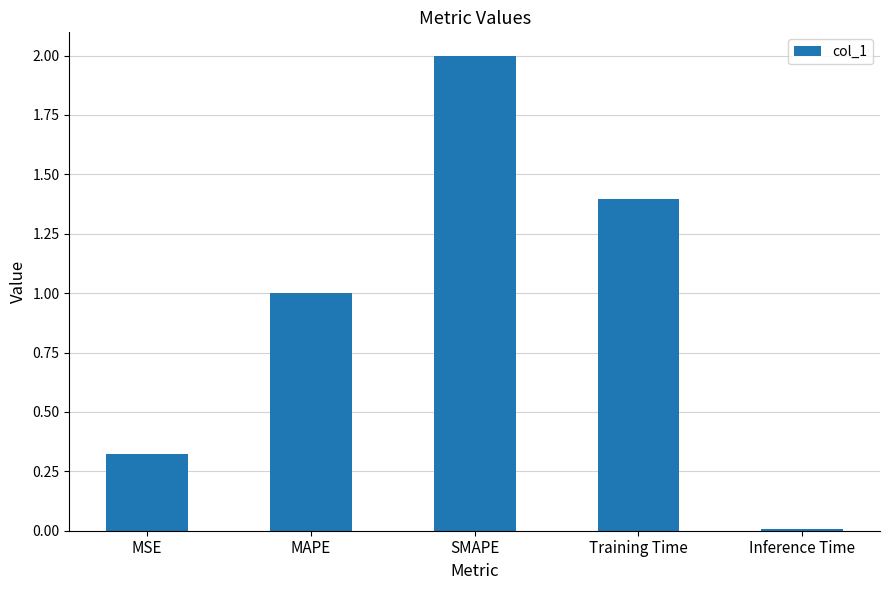

Which label corresponds to the smallest value in the chart?

Inference Time